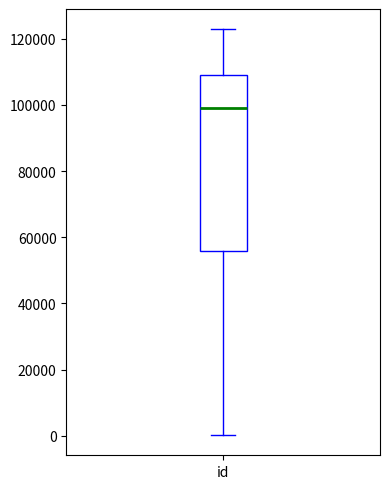

Where does the median line of the box for id sit on the y-axis? The values are not printed on the chart, so give them approximately, as read against the axis.

98000